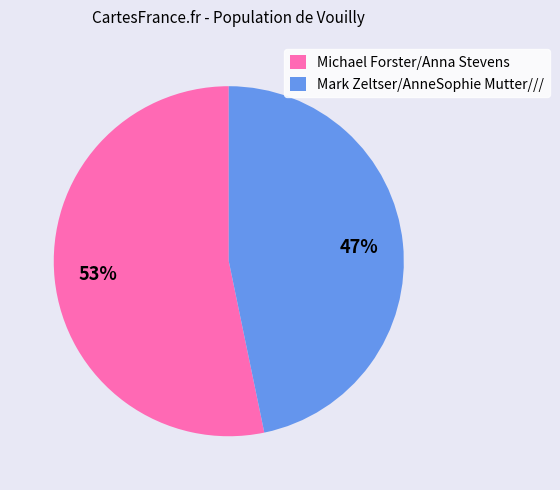

Which has a higher value, Mark Zeltser/AnneSophie Mutter/// or Michael Forster/Anna Stevens?

Michael Forster/Anna Stevens